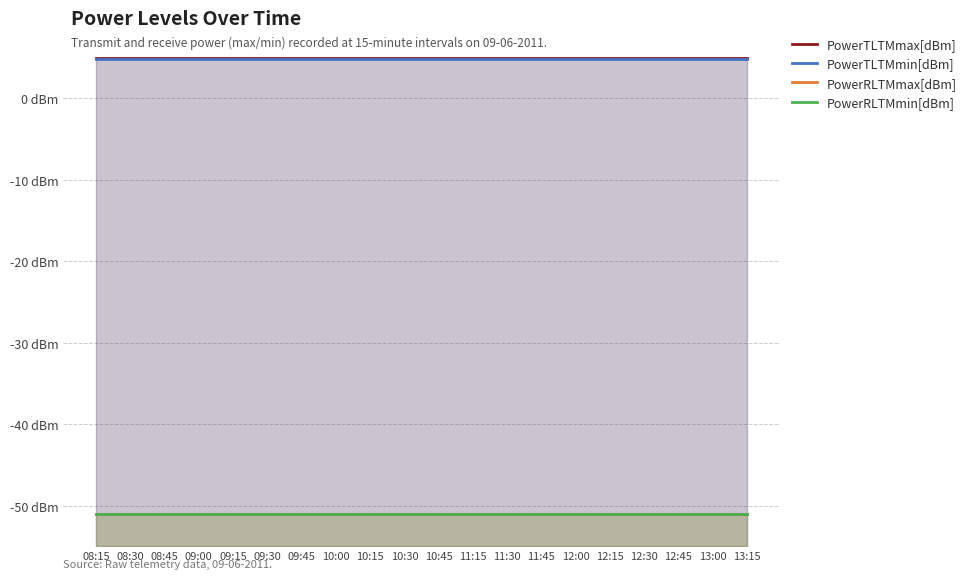

Between 10:00 and 12:00, which is larger?

10:00